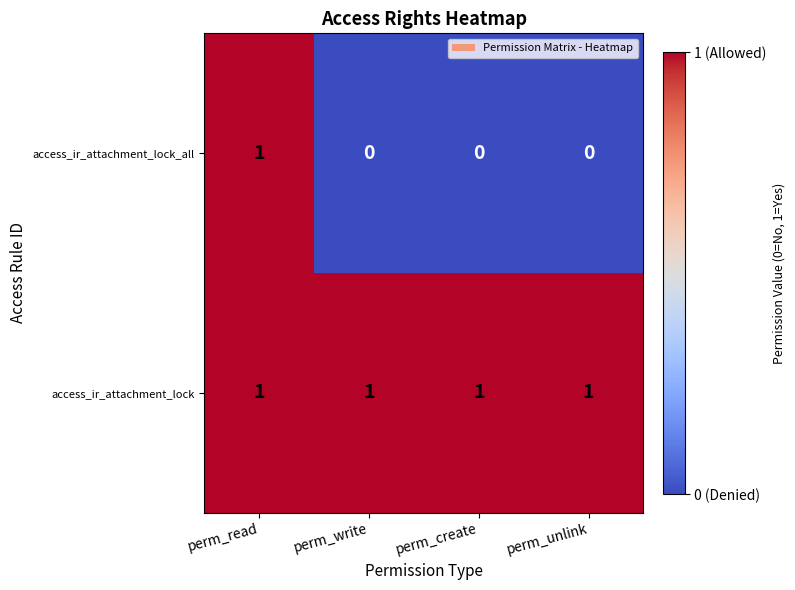

Reading left to right, extract all data points from this chart.

access_ir_attachment_lock_all: 1	0	0	0
access_ir_attachment_lock: 1	1	1	1